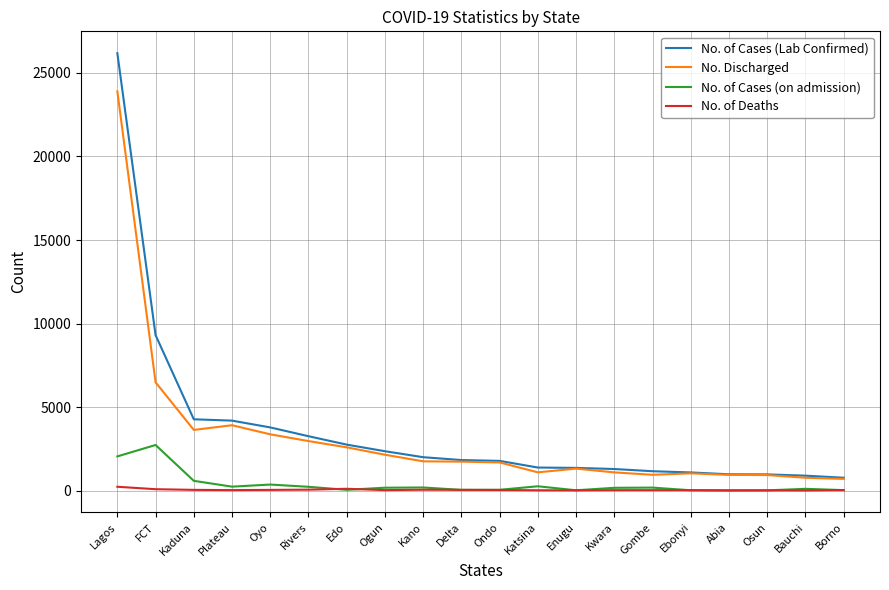

What are all the series names shown in the legend?

No. of Cases (Lab Confirmed), No. Discharged, No. of Cases (on admission), No. of Deaths